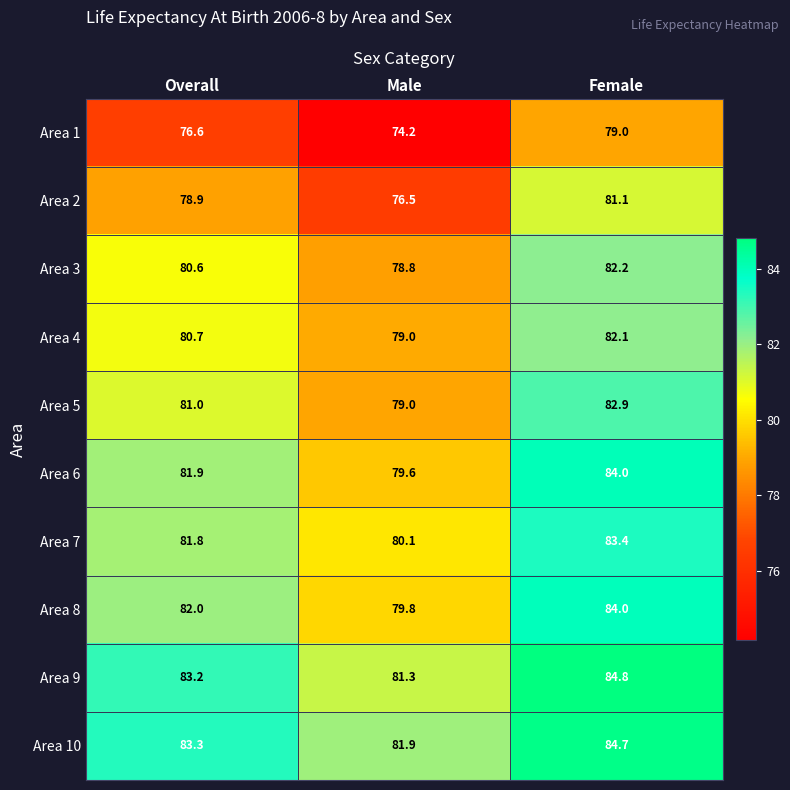

The Area 3 series shows 117.2 at Overall. True or false?

False